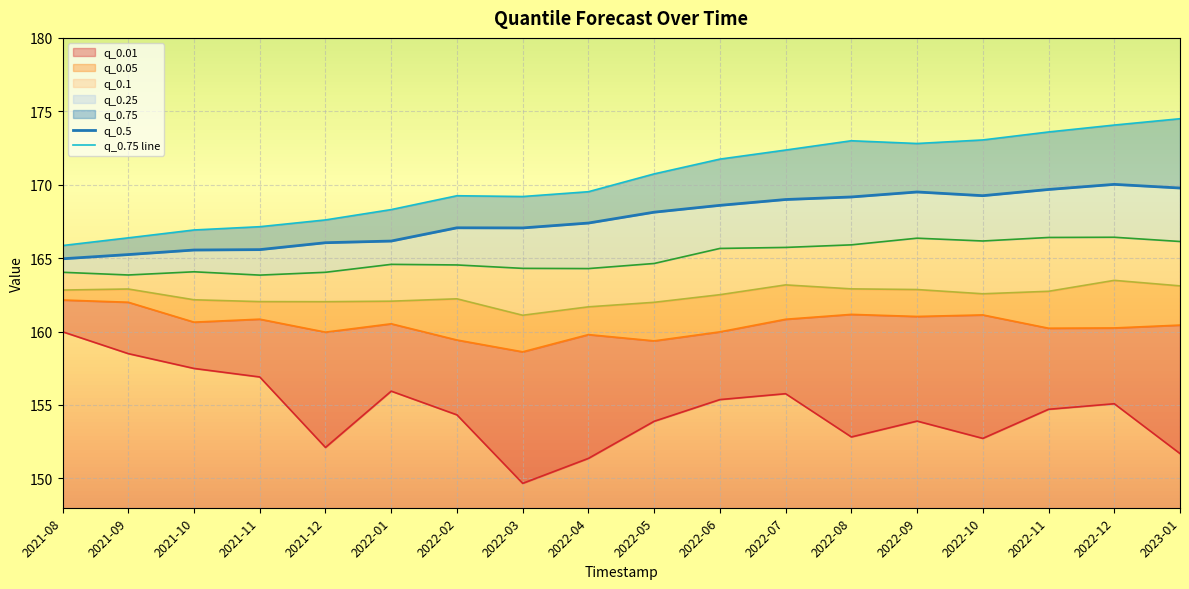

What is the label of the 17th point from the right?

2021-09